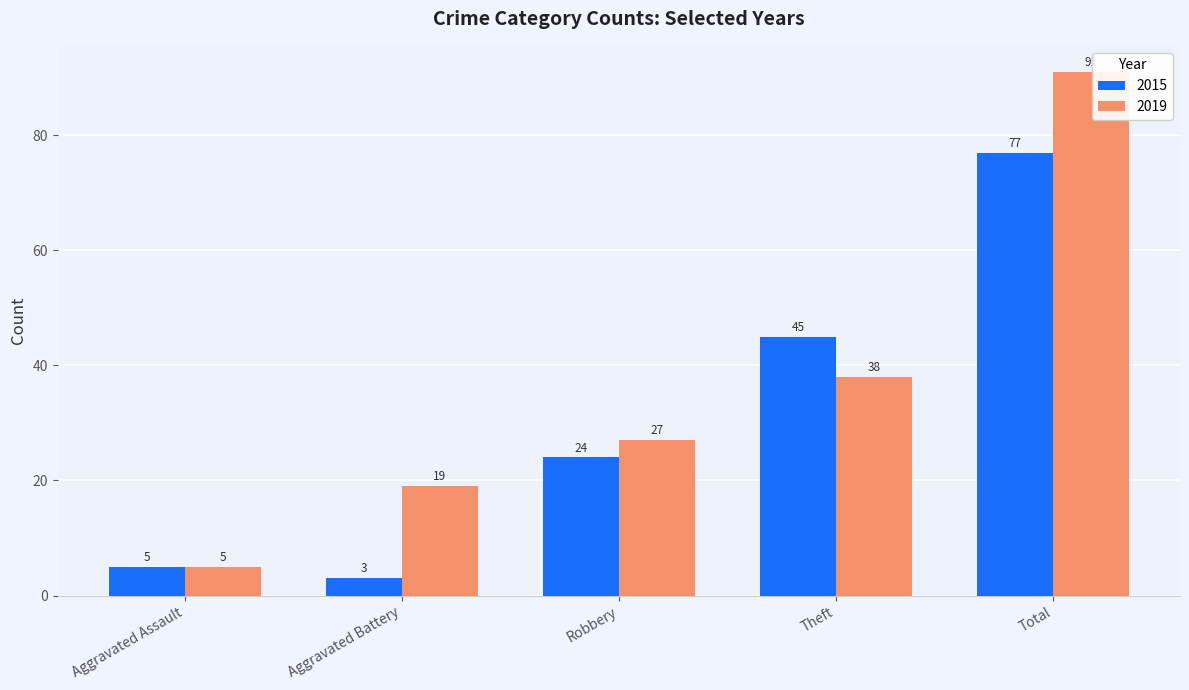

What is the spread (max minus min) of values at Theft?

7